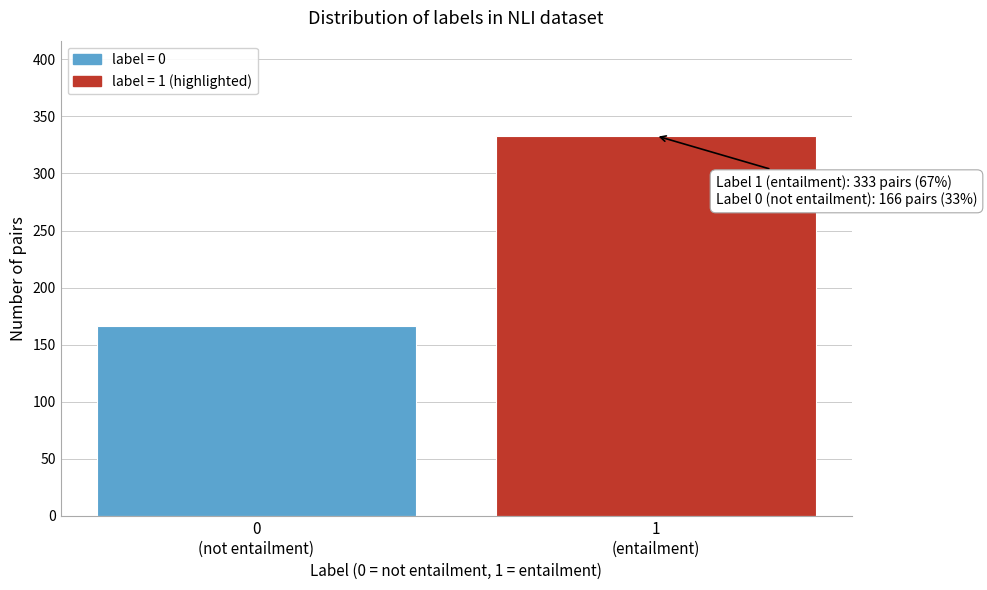

Reading right to left, transcribe all the data shown in this chart.

333	166